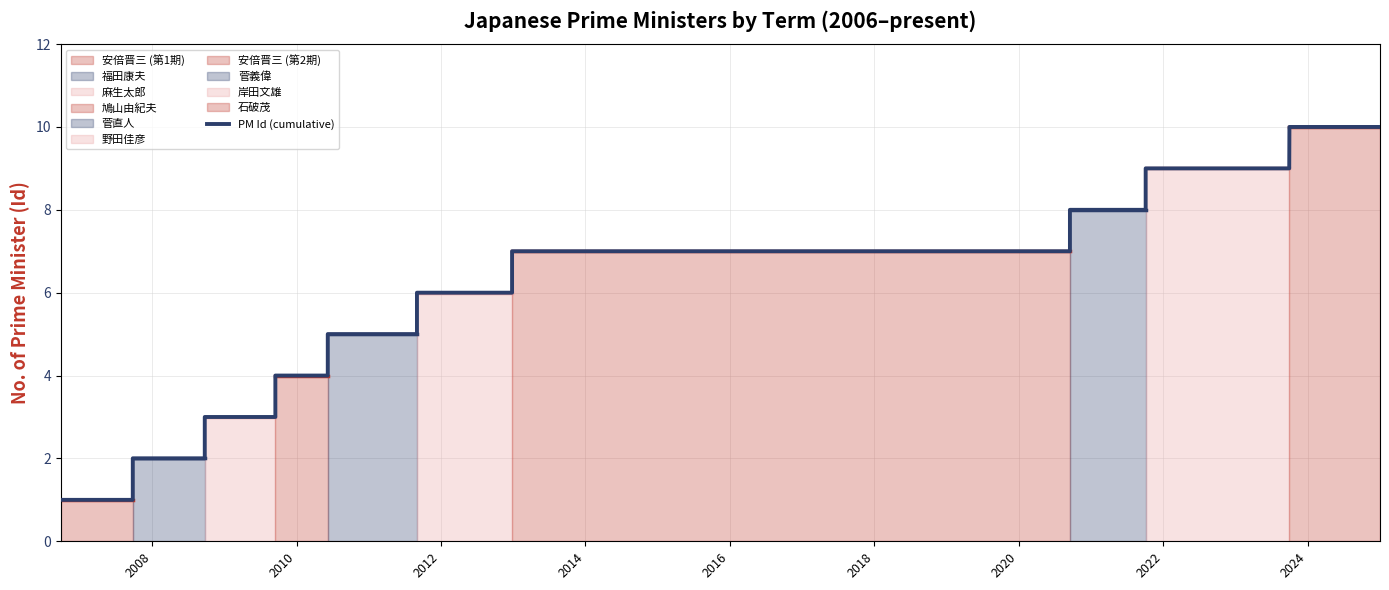

Count the values in the range 3 to 8.

12